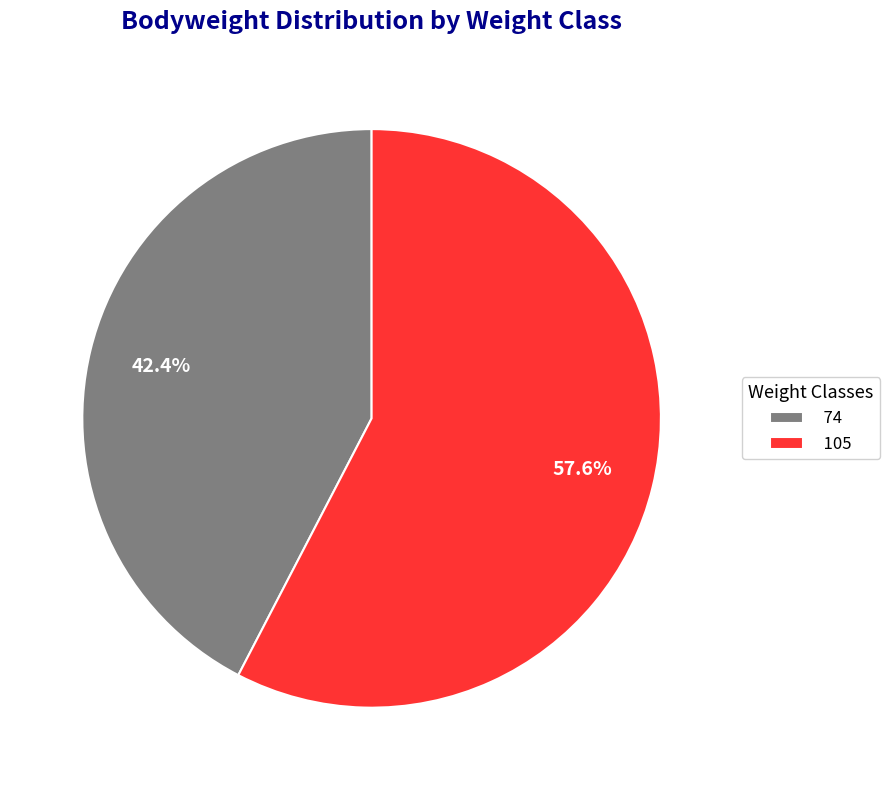

Combined, what portion of the pie is 74 and 105?

100.0%